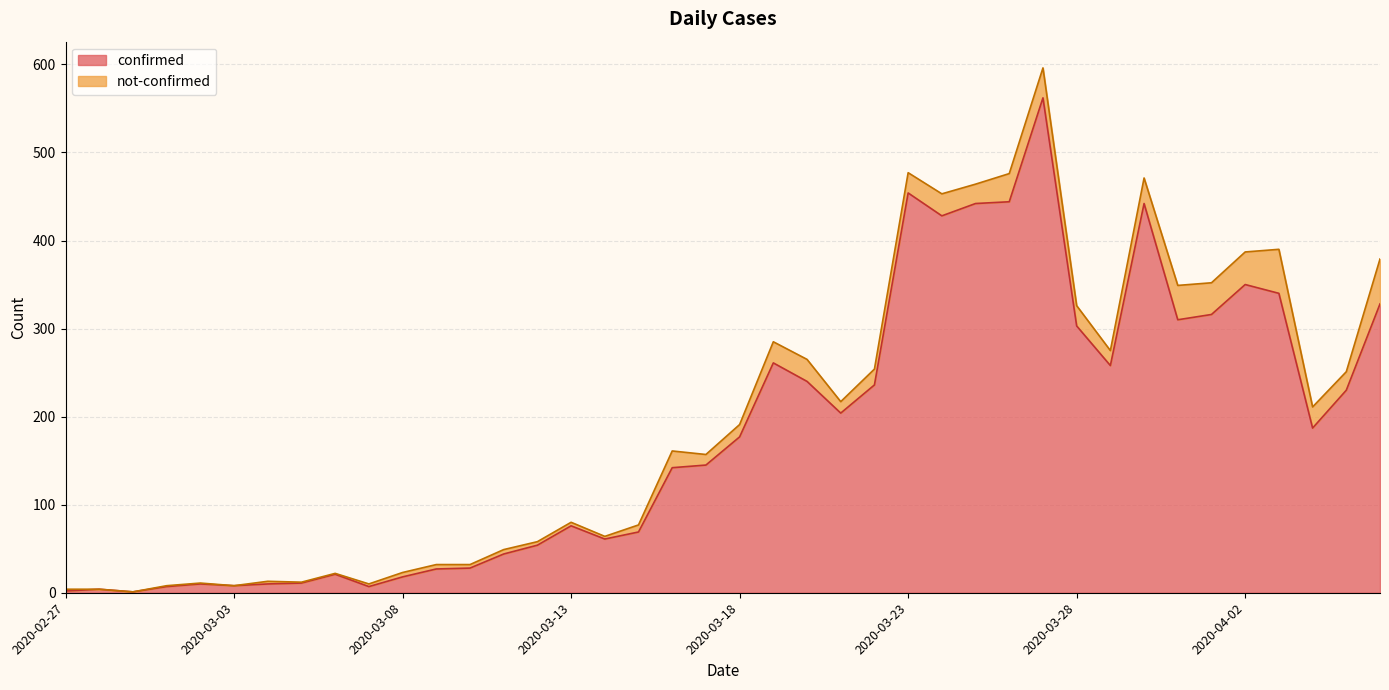

Where is the data nearest to the value 281?

2020-03-19